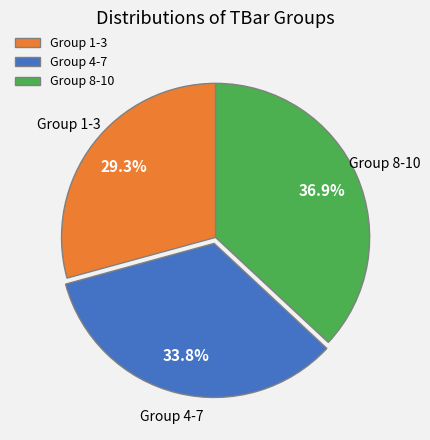

Does Group 4-7 represent more than half of the total?

No